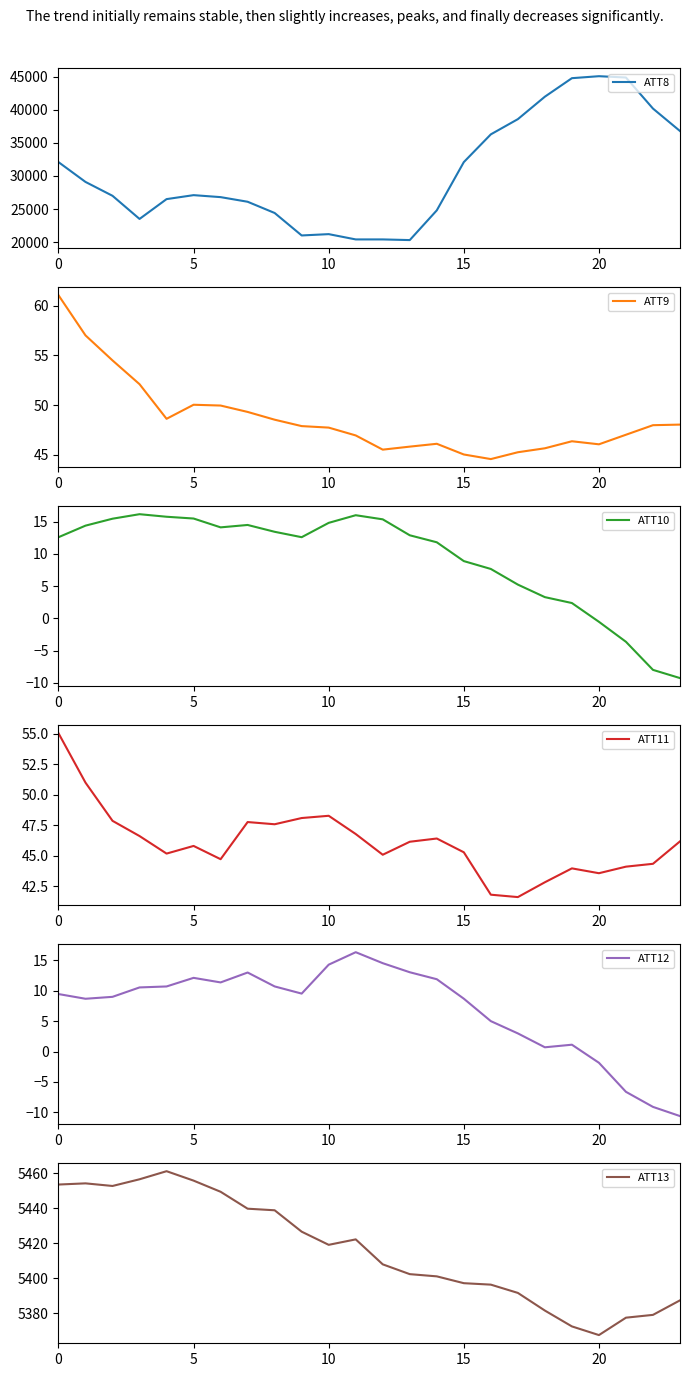

What is the maximum value shown in the chart?

45100.0